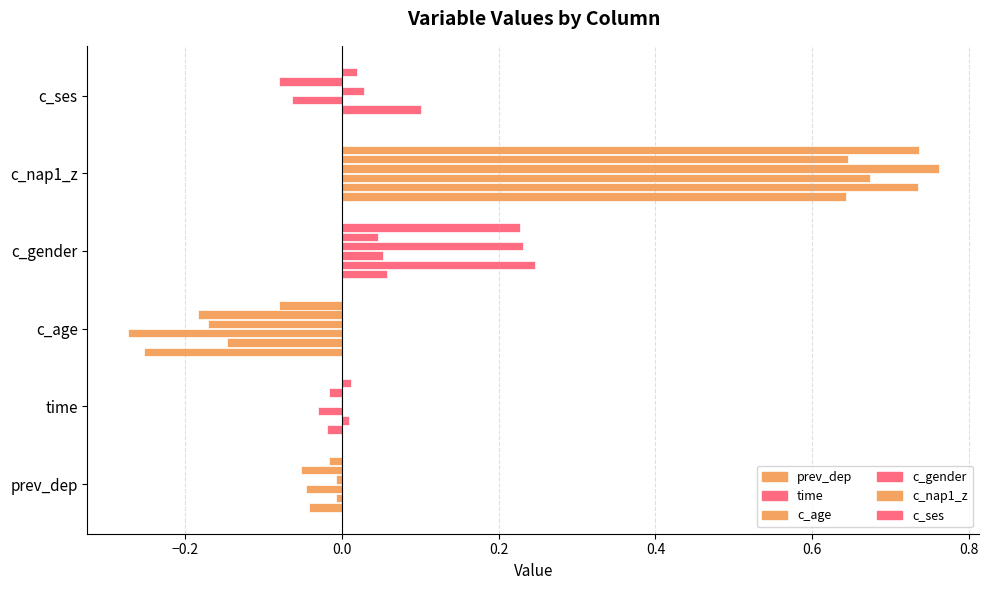

Between X2 and X6, which series saw the biggest shift?

c_ses